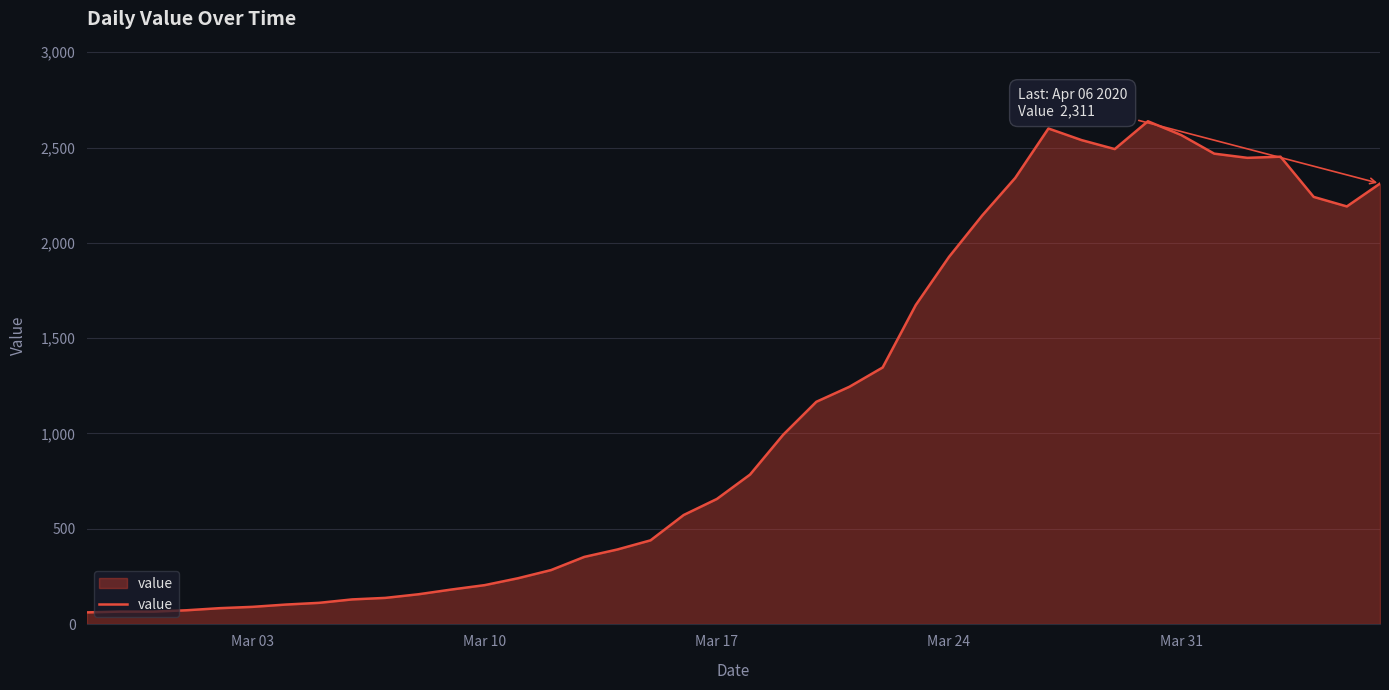

What is the difference between the second highest and second lowest values?

2535